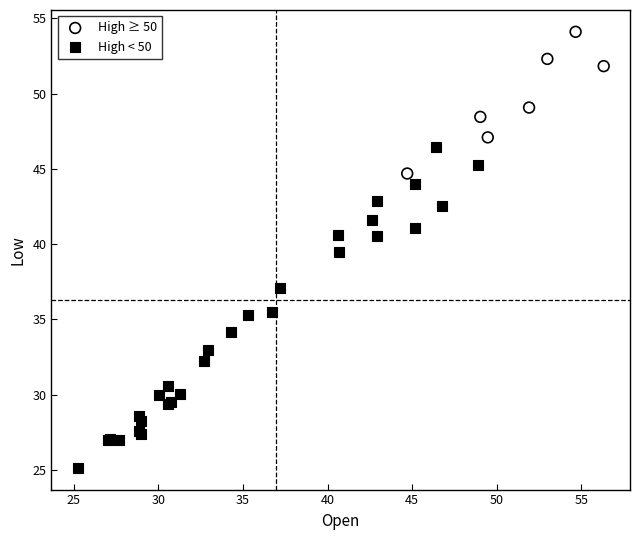

Which series reaches the maximum Y coordinate?

High ≥ 50